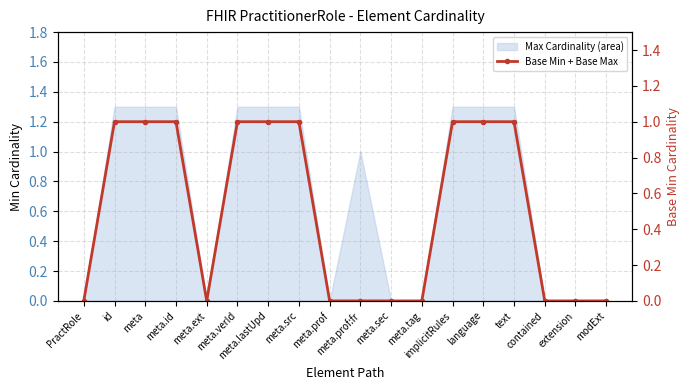

What position from the right is contained?

3